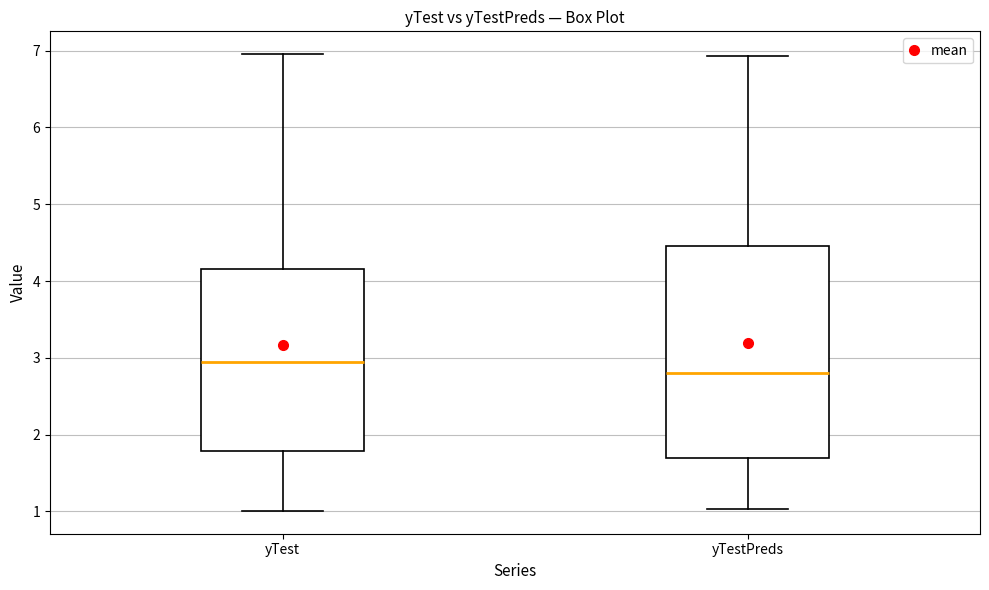

Reading left to right, read every box against the y-axis: the position of its median line, the range the box covers, and the ends of its whiskers. The values are not printed on the chart, so give them approximately, as read against the axis.

yTest: median 2.9, box 1.8 to 4.2, whiskers 1.0 to 7.0
yTestPreds: median 2.8, box 1.7 to 4.5, whiskers 1.0 to 6.9